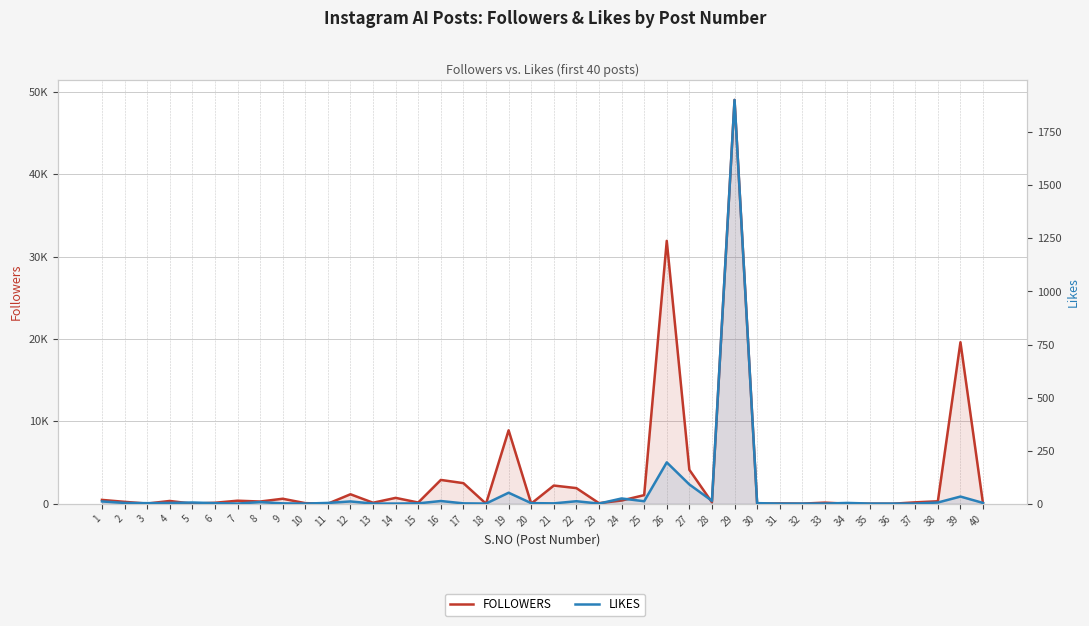

Which category has the lowest value in the FOLLOWERS series?

40